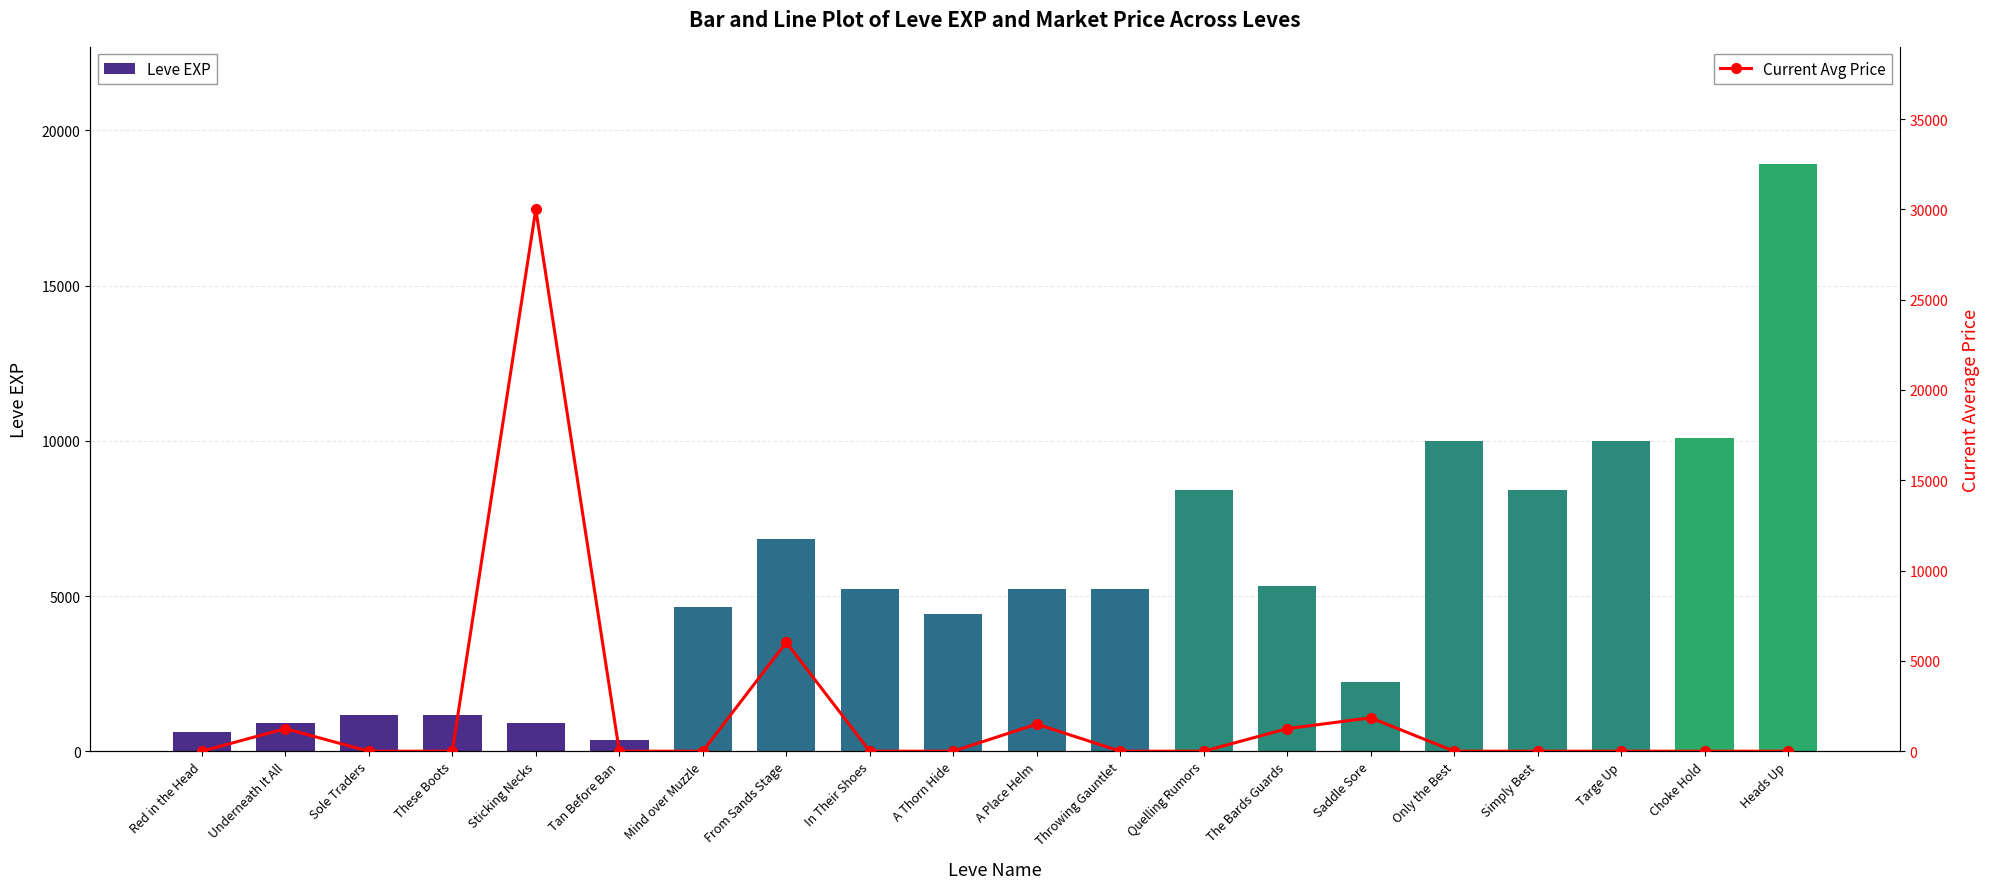

Between The Bards Guards and Heads Up, which series saw the biggest shift?

Leve EXP